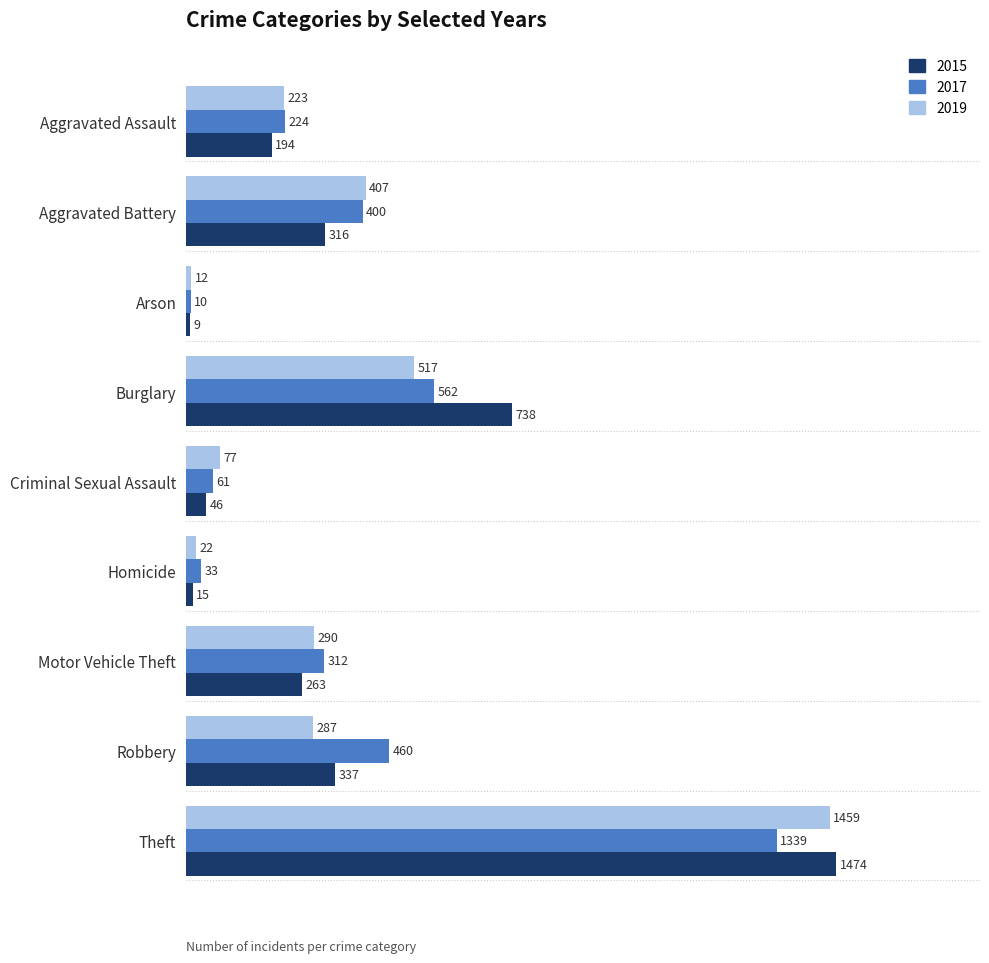

How many series are shown in this chart?

3